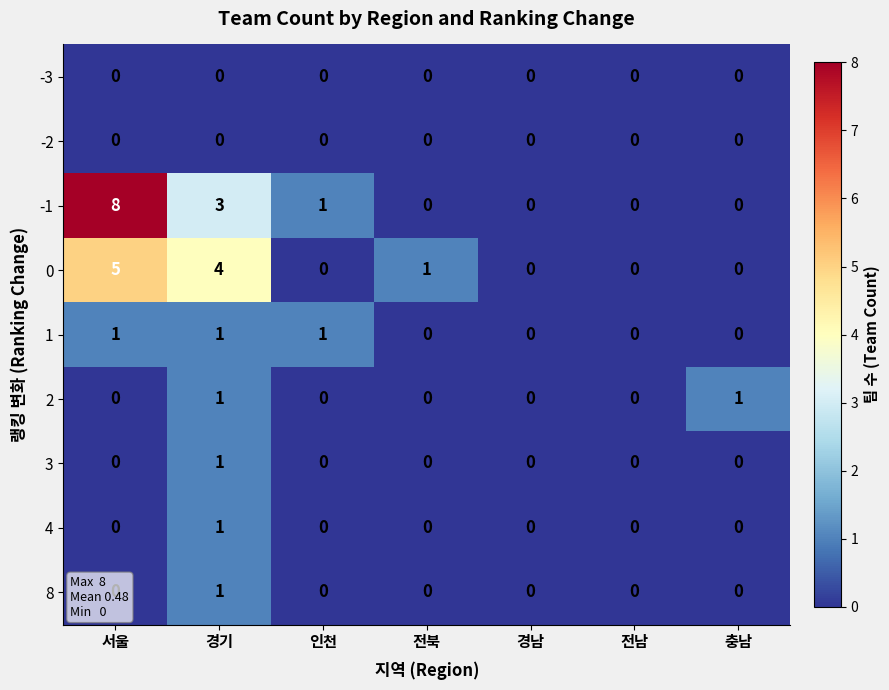

At which category is the sum across all series the highest?

서울